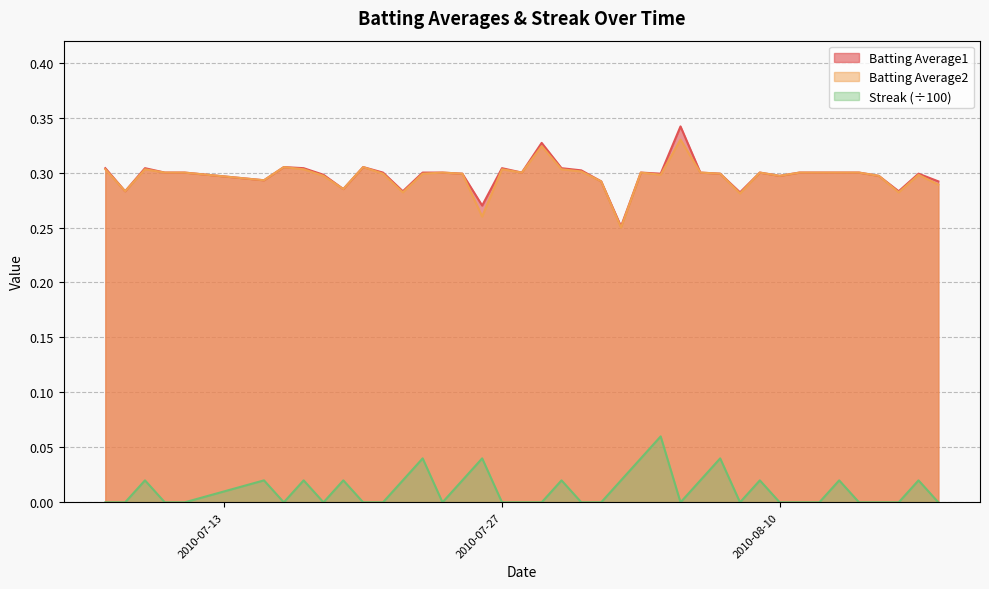

True or false: Batting Average1 and Streak intersect in this chart.

False